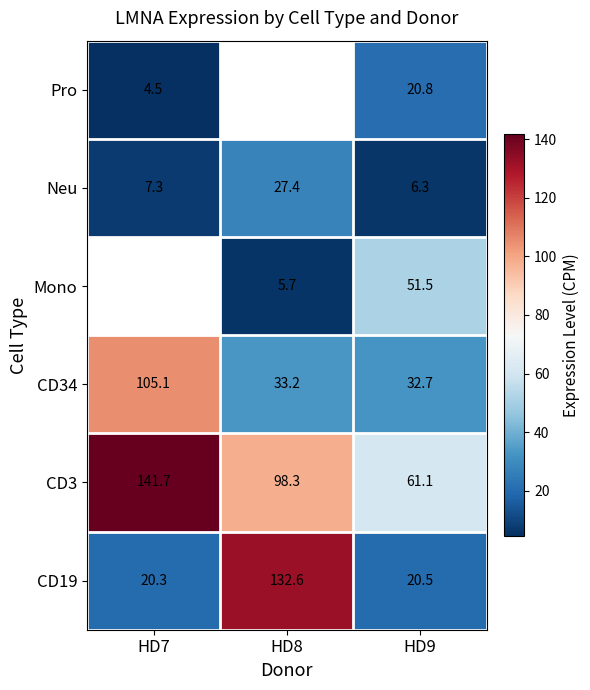

What is the sum of the CD3 values at HD8 and HD7?

240.0